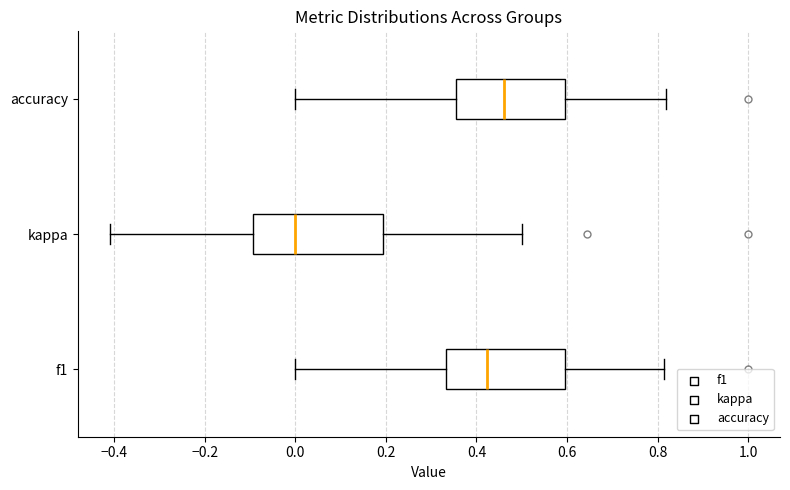

Reading bottom to top, transcribe this box plot: for each box, give where its median line is, the range the box spans, and where its two whiskers end, as read against the x-axis. The values are not printed on the chart, so give them approximately, as read against the axis.

f1: median 0.42, box 0.34 to 0.60, whiskers 0.00 to 0.82
kappa: median 0.00, box -0.10 to 0.20, whiskers -0.40 to 0.50
accuracy: median 0.46, box 0.36 to 0.60, whiskers 0.00 to 0.82